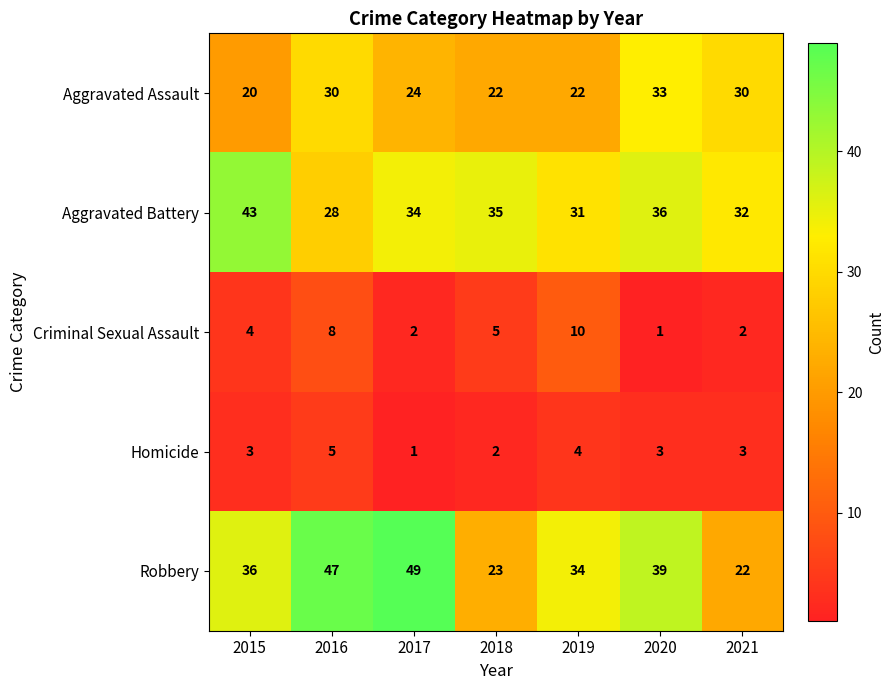

Which category has the highest value in the Criminal Sexual Assault series?

2019